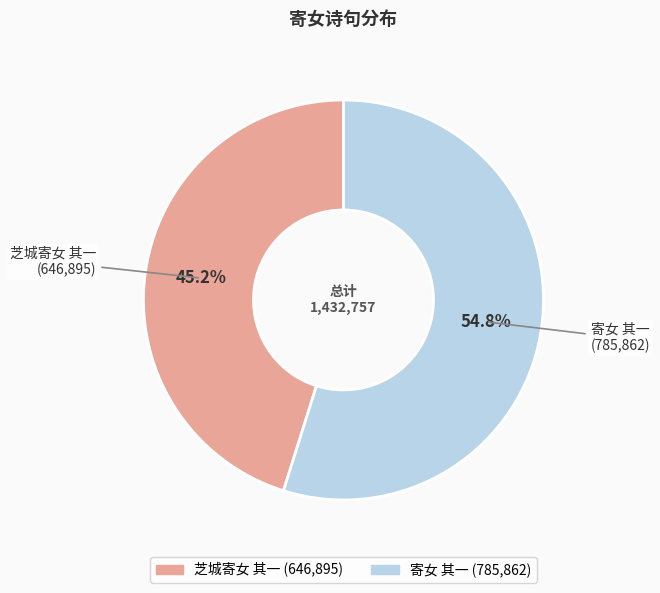

The 寄女 其一 slice represents 65% of the pie. True or false?

False